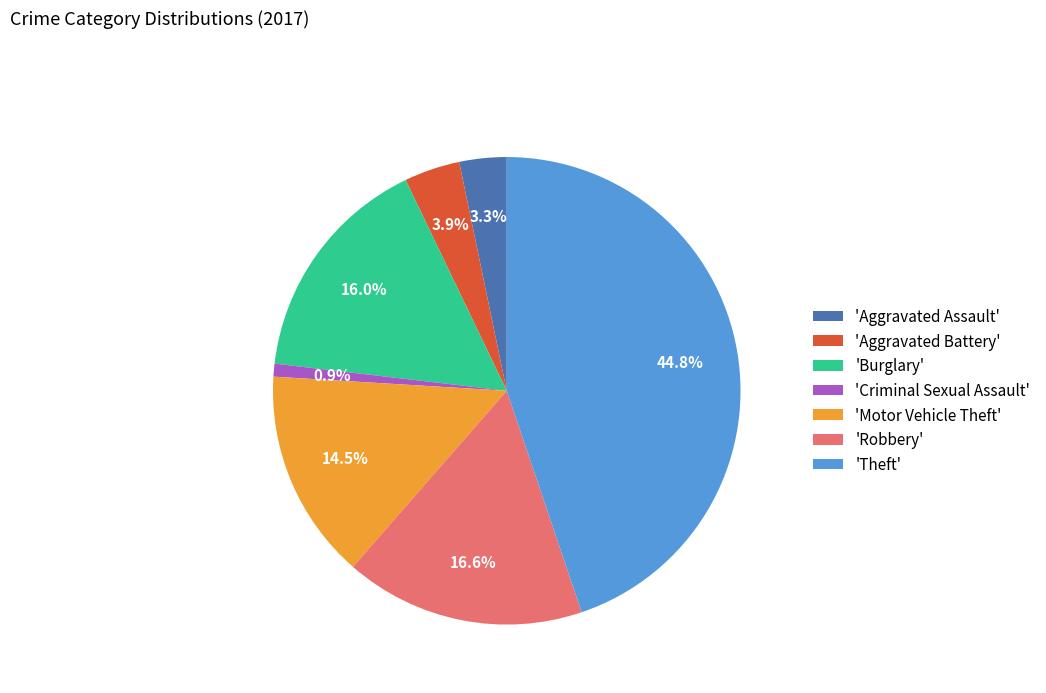

Between 'Motor Vehicle Theft' and 'Aggravated Assault', which is larger?

'Motor Vehicle Theft'